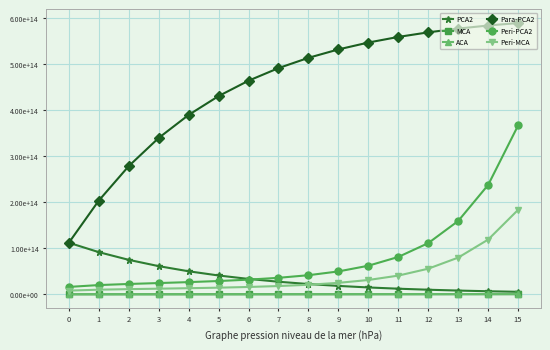

True or false: Para-PCA2 and Peri-MCA cross at least once.

False